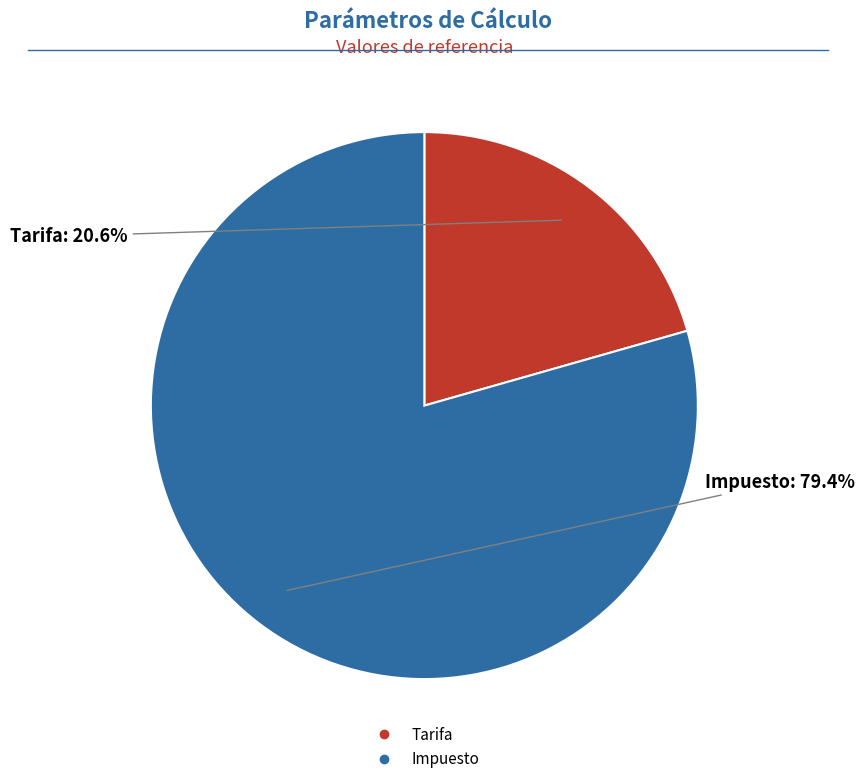

Which category has the smallest portion of the pie?

Tarifa